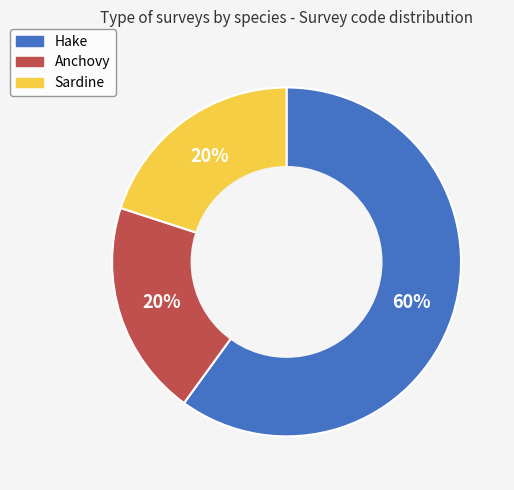

How many segments does this pie chart have?

3